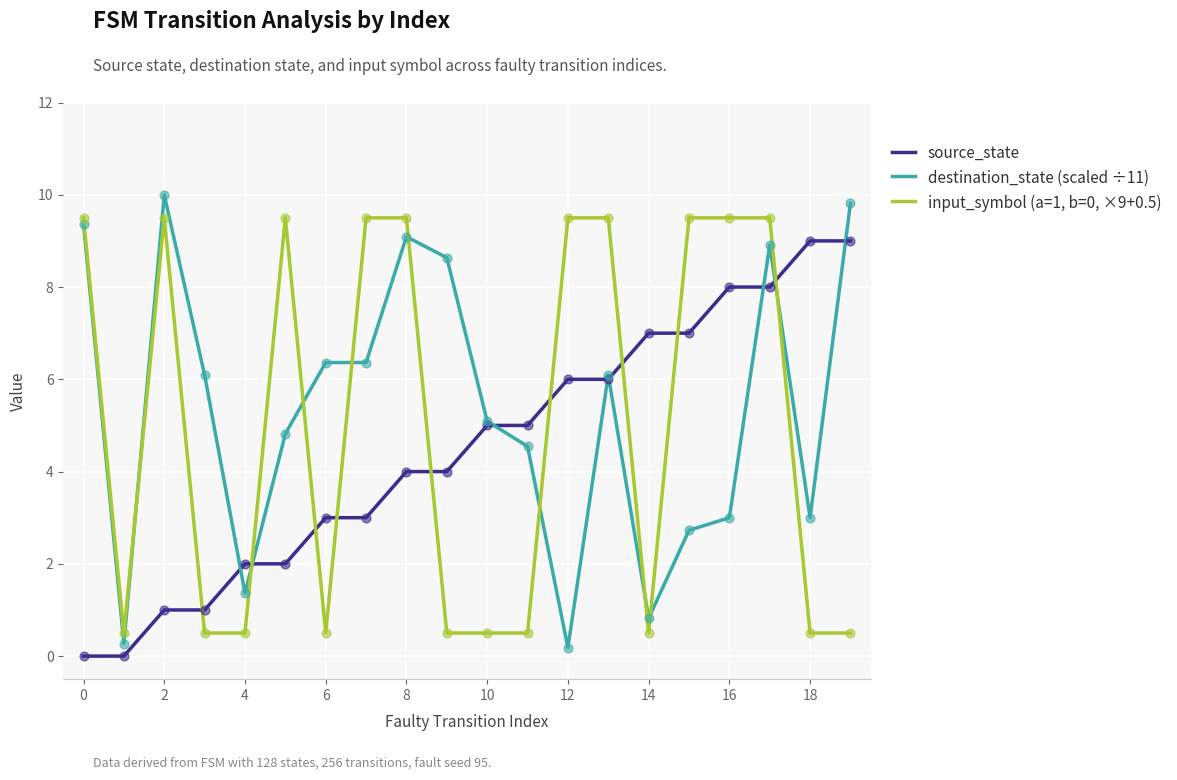

Which series ends up on top after the final intersection of destination_state (scaled ÷11) and input_symbol (a=1, b=0, ×9+0.5)?

destination_state (scaled ÷11)